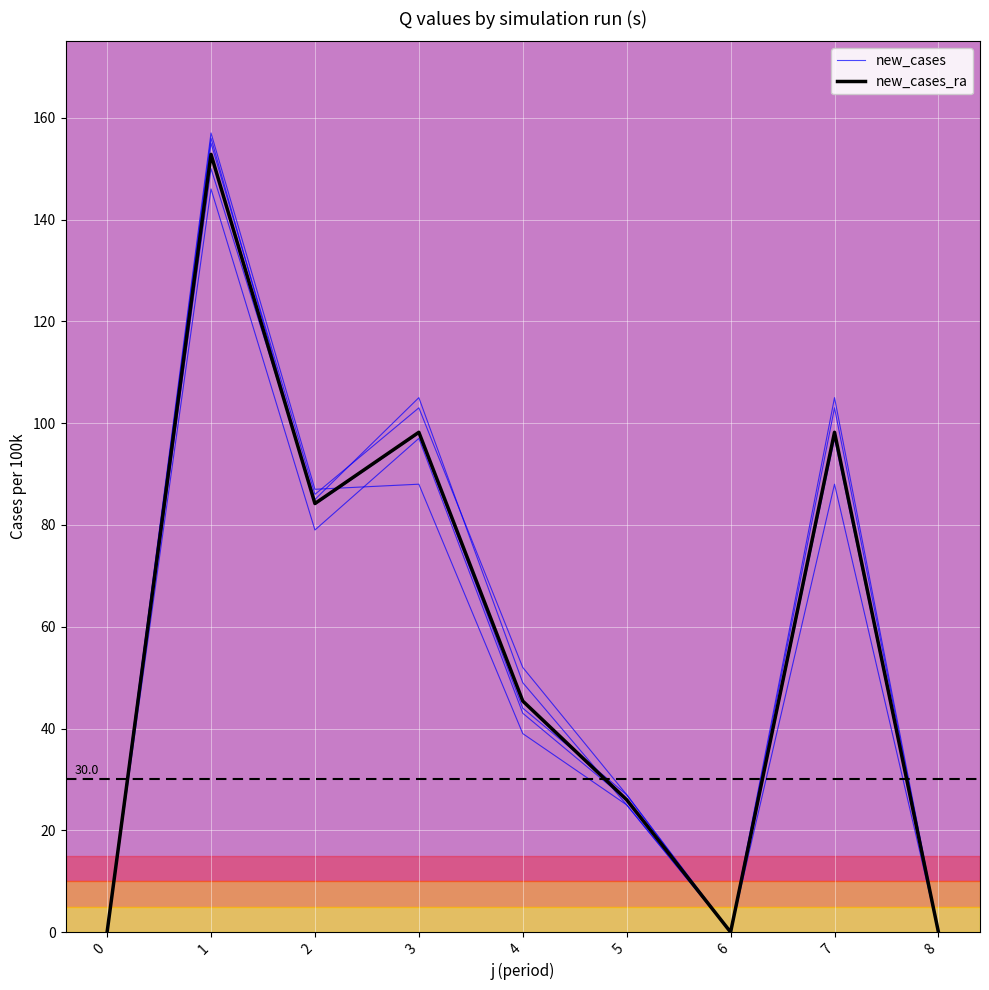

Which series changed the most between 1 and 3?

new_cases_ra